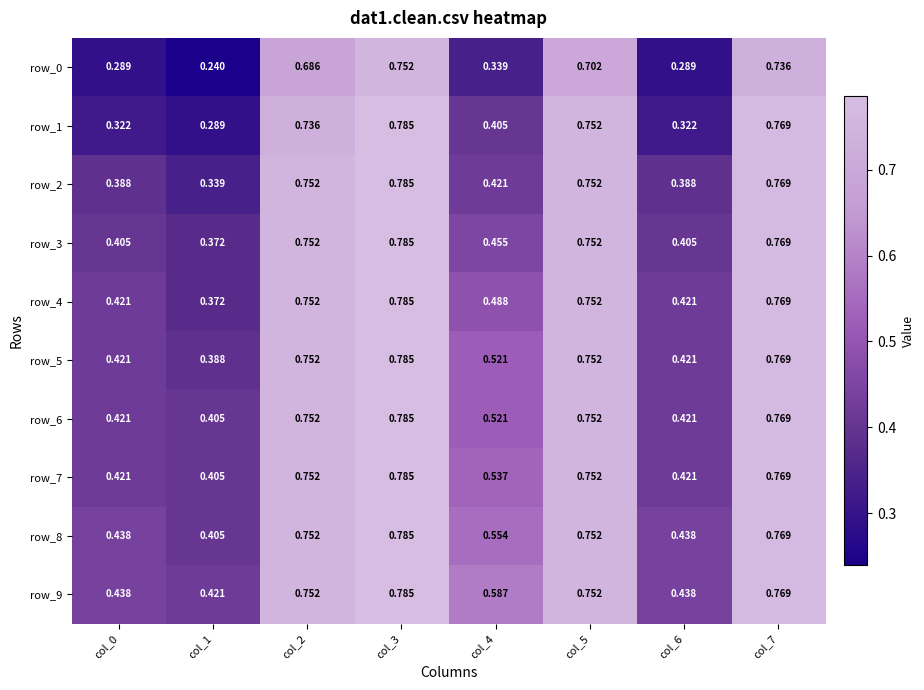

What is the total value across all series at col_5?

7.5